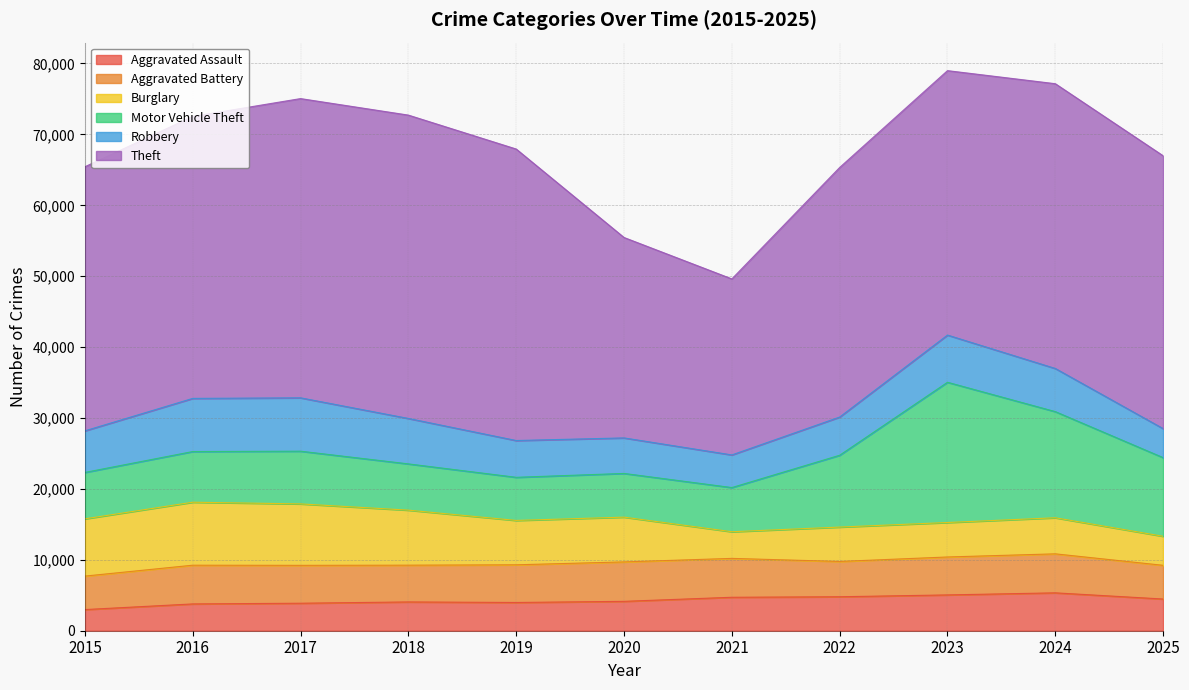

Which has a higher value, 2015 or 2020?

2020